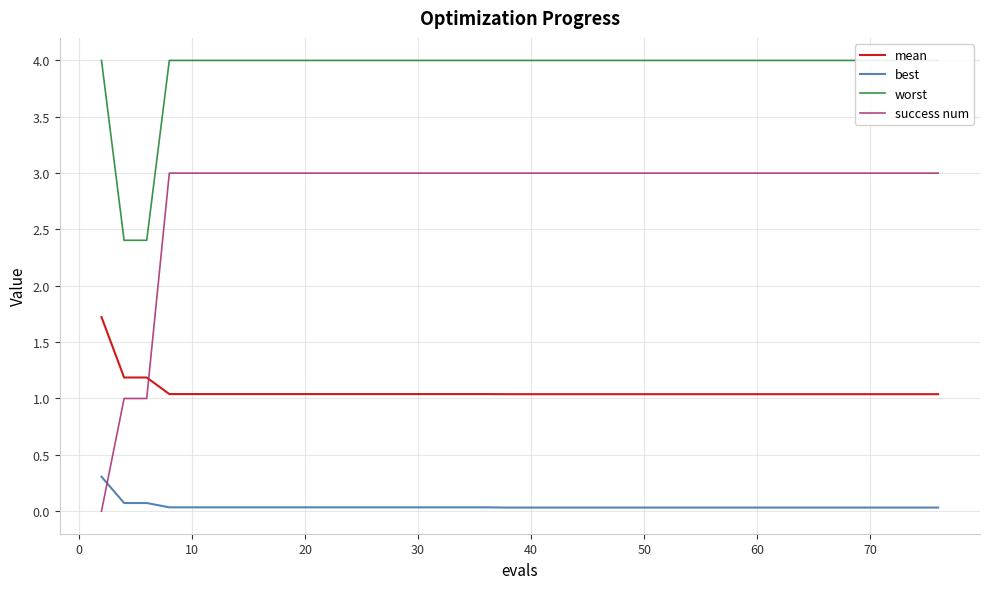

The success num series shows 0.9 at 40. True or false?

False